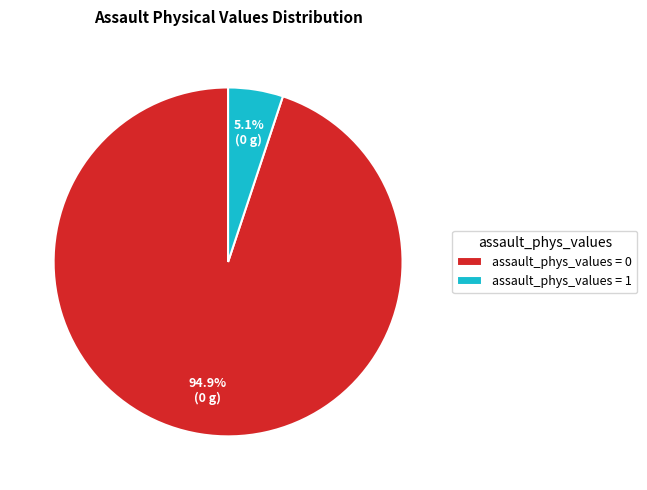

Which has a higher value, assault_phys_values = 1 or assault_phys_values = 0?

assault_phys_values = 0